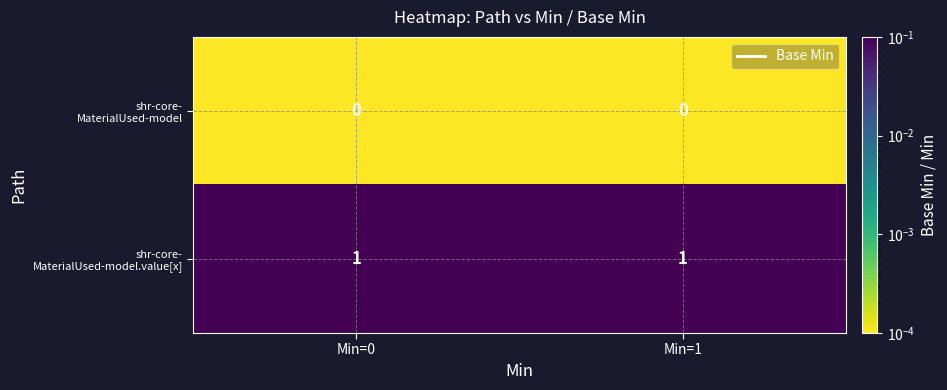

Which category has the highest value across all series?

Min=0